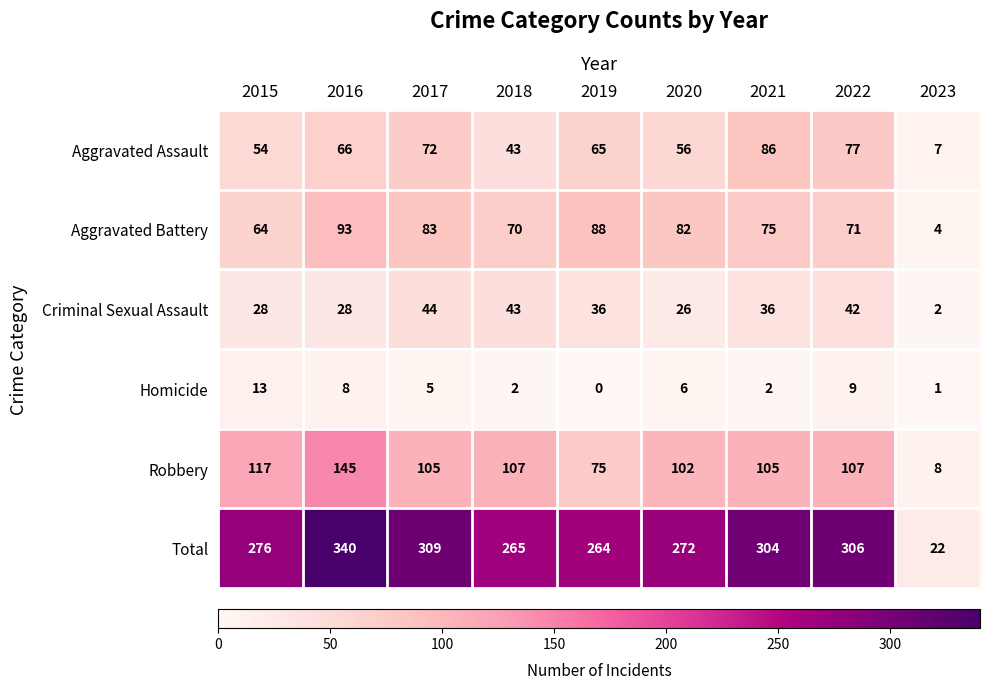

What is the difference between the Total values at 2021 and 2020?

32